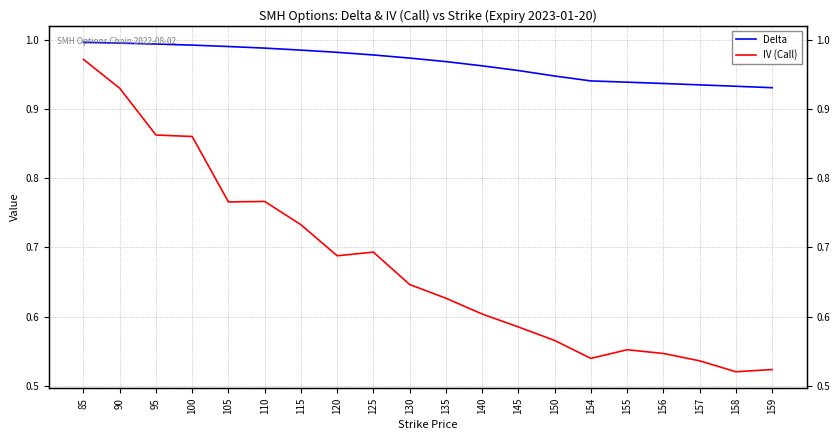

Reading left to right, transcribe all the data shown in this chart.

Delta: 85=1.0	90=1.0	95=1.0	100=1.0	105=1.0	110=1.0	115=1.0	120=1.0	125=1.0	130=1.0	135=1.0	140=1.0	145=1.0	150=0.9	154=0.9	155=0.9	156=0.9	157=0.9	158=0.9	159=0.9
IV (Call): 85=1.0	90=0.9	95=0.9	100=0.9	105=0.8	110=0.8	115=0.7	120=0.7	125=0.7	130=0.6	135=0.6	140=0.6	145=0.6	150=0.6	154=0.5	155=0.6	156=0.5	157=0.5	158=0.5	159=0.5